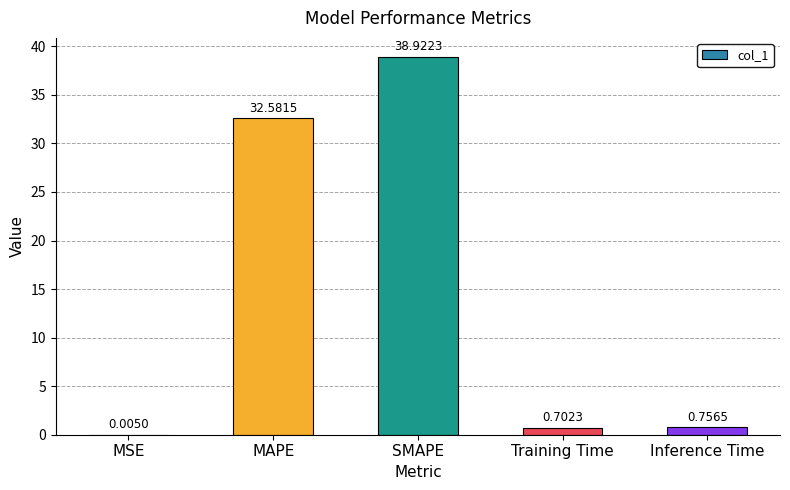

Are the bars horizontal?

No